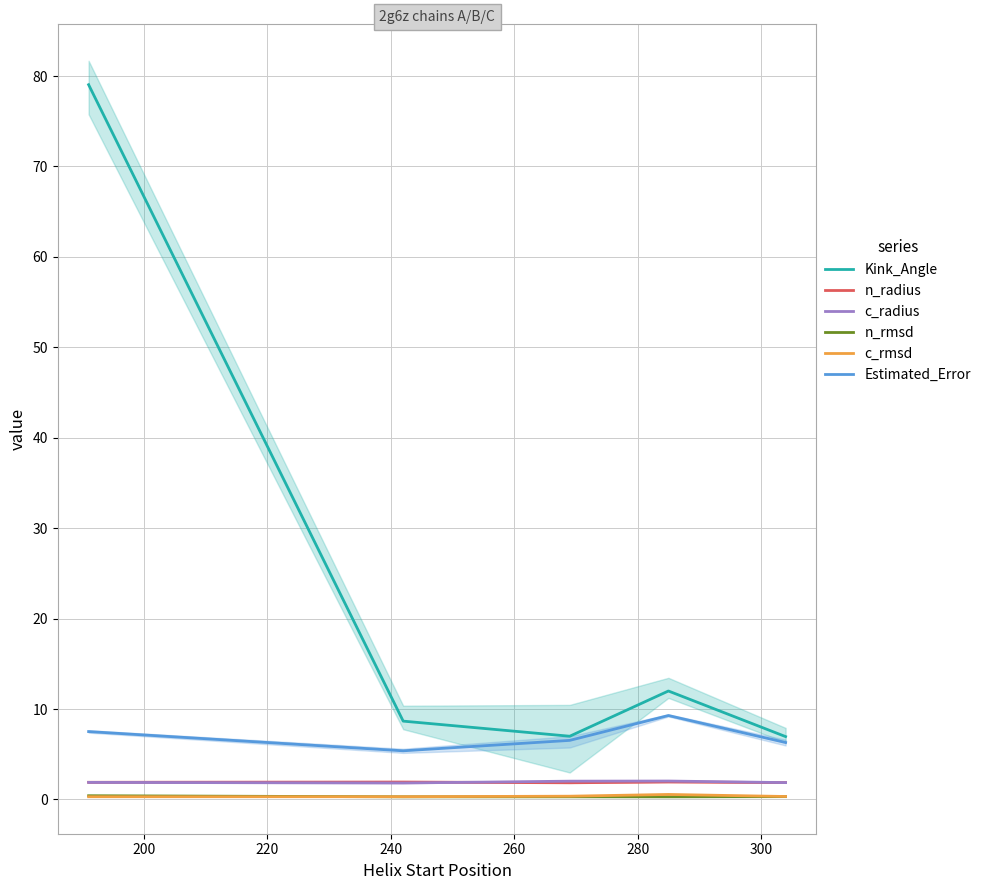

Rank the series by their maximum value, from lowest to highest.

n_rmsd, c_rmsd, n_radius, c_radius, Estimated_Error, Kink_Angle